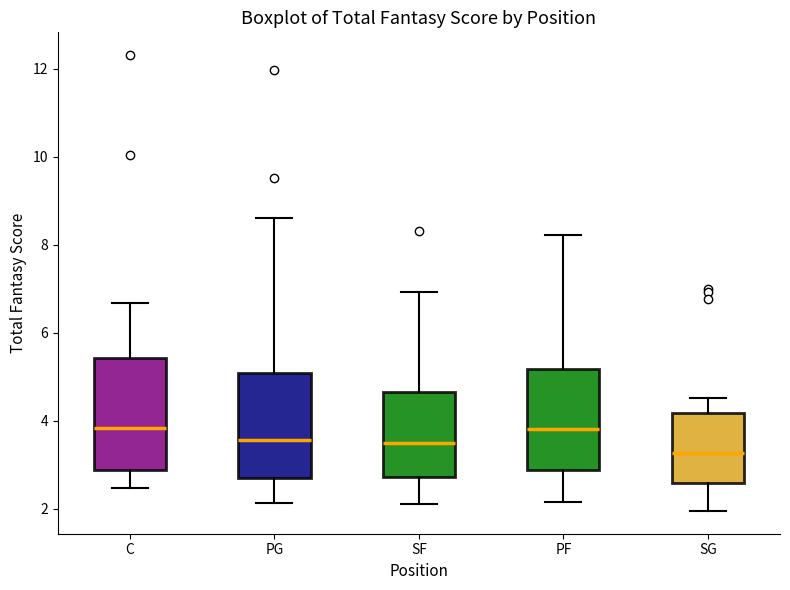

Where is the lower edge of the box for PF on the y-axis? The values are not printed on the chart, so give them approximately, as read against the axis.

2.8